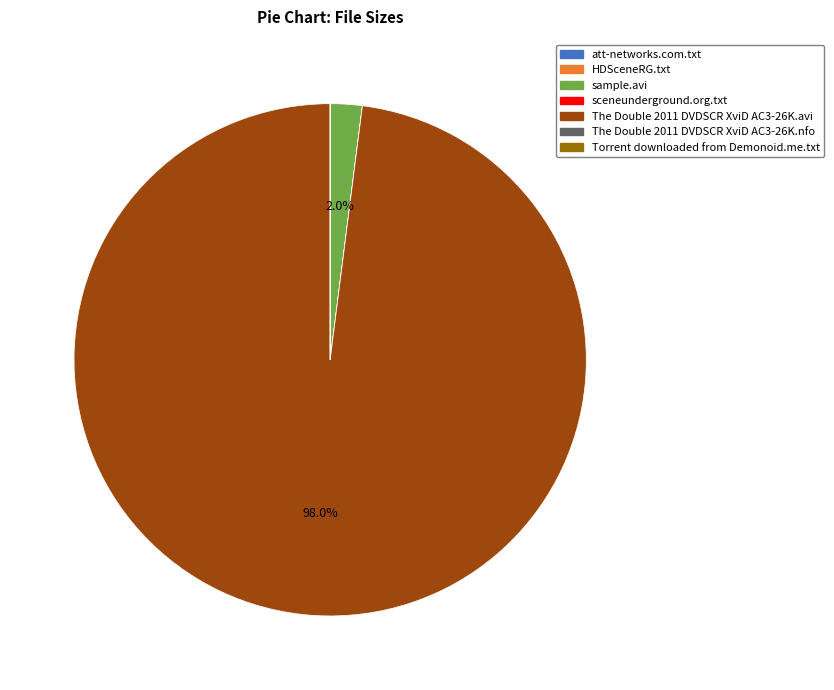

What is the largest slice in the pie chart?

The Double 2011 DVDSCR XviD AC3-26K.avi